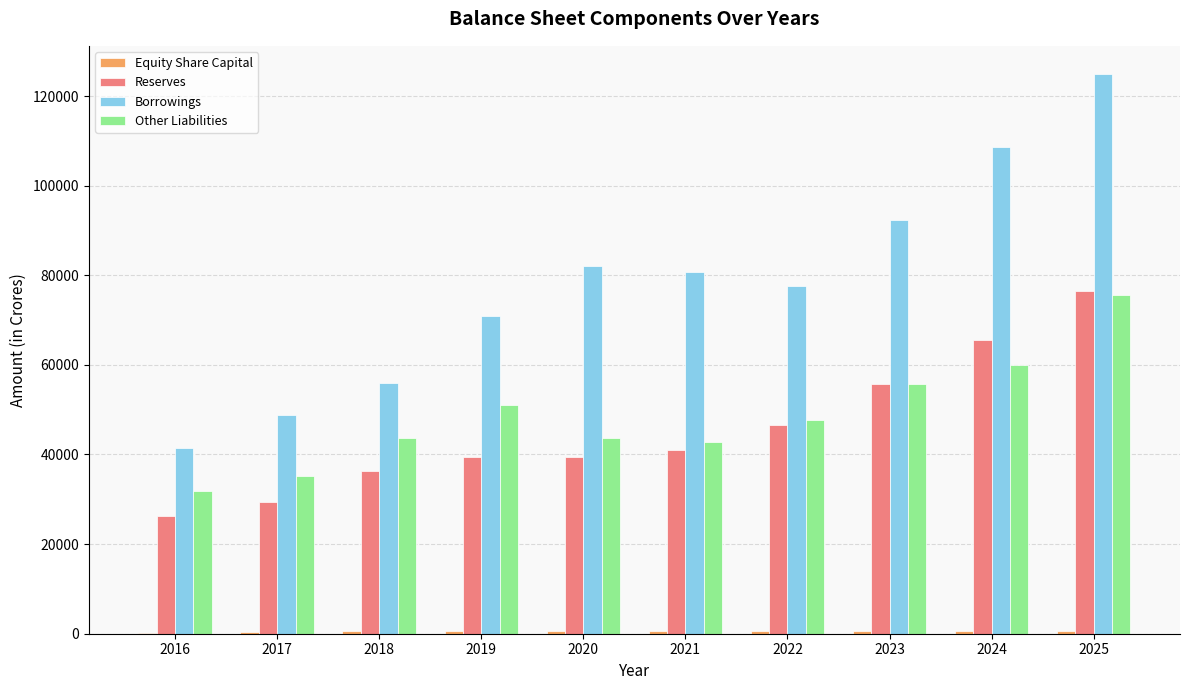

At which category does the chart reach its peak across all series?

2025